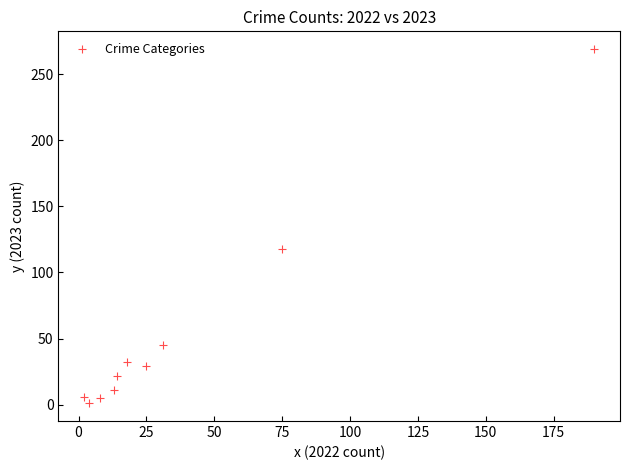

What Y value in the scatter plot is closest to 135?

118